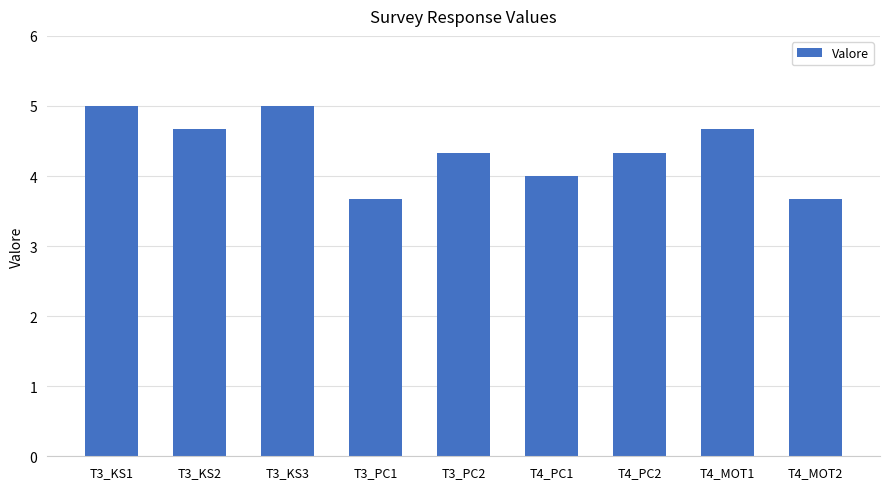

Reading right to left, what are all the values shown in this chart?

3.7	4.7	4.3	4.0	4.3	3.7	5.0	4.7	5.0